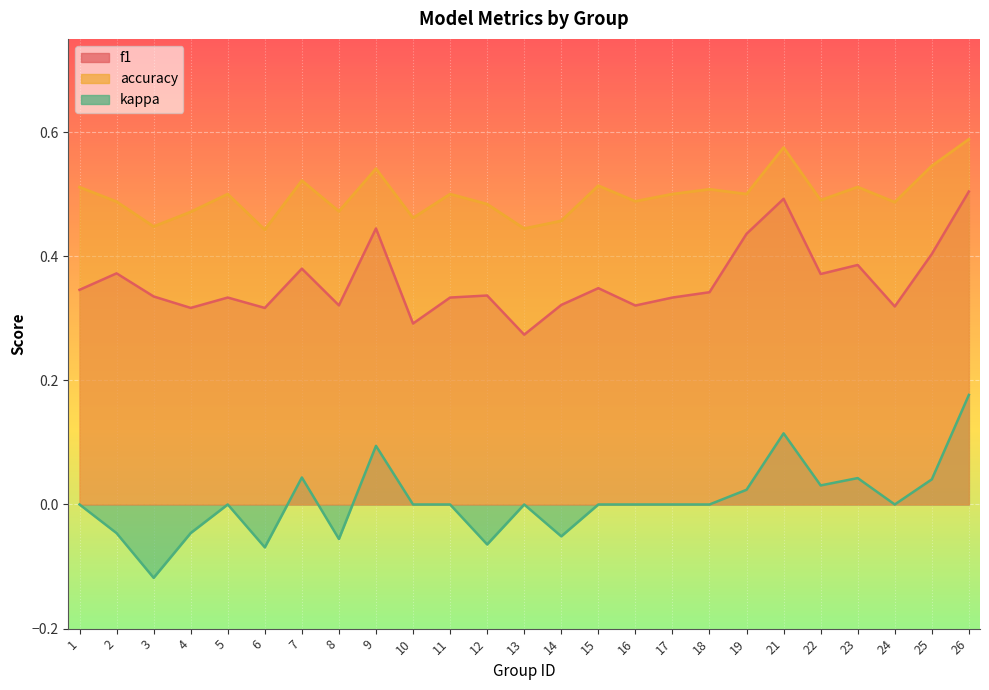

What are all the series names shown in the legend?

f1, accuracy, kappa